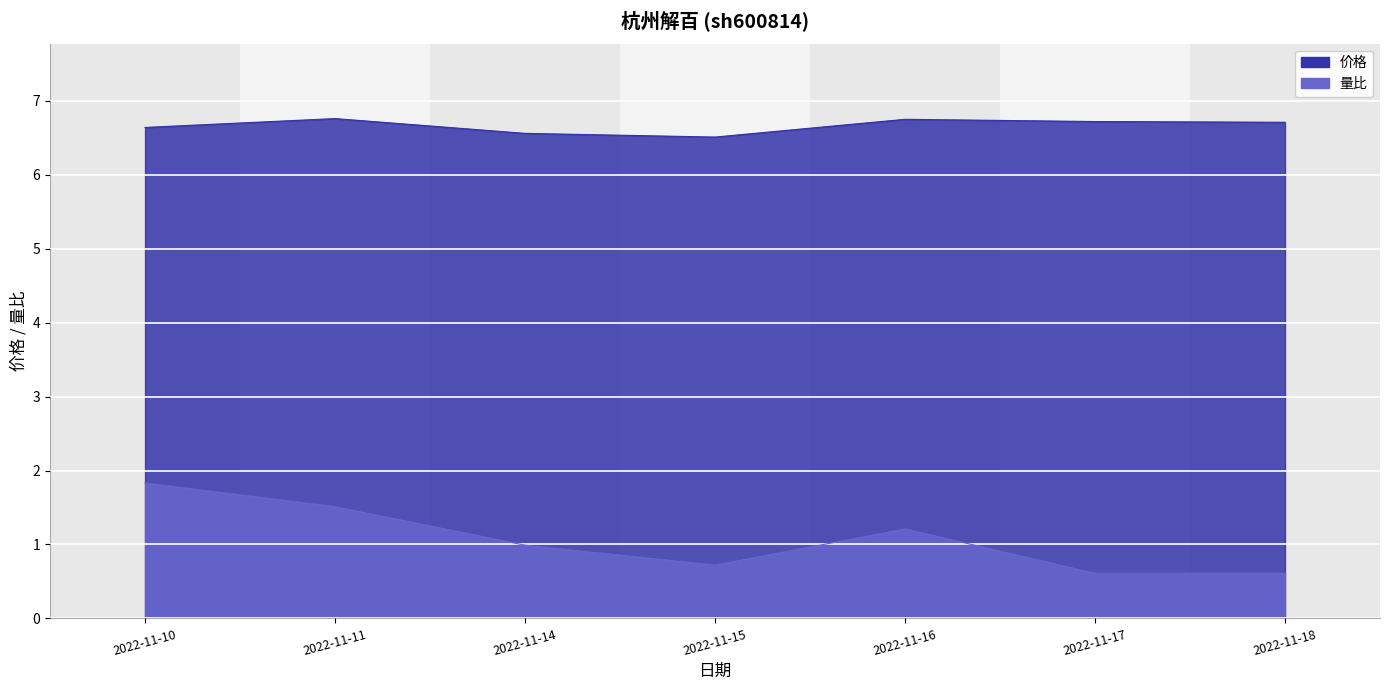

Rank the series by their average value, from lowest to highest.

量比, 价格